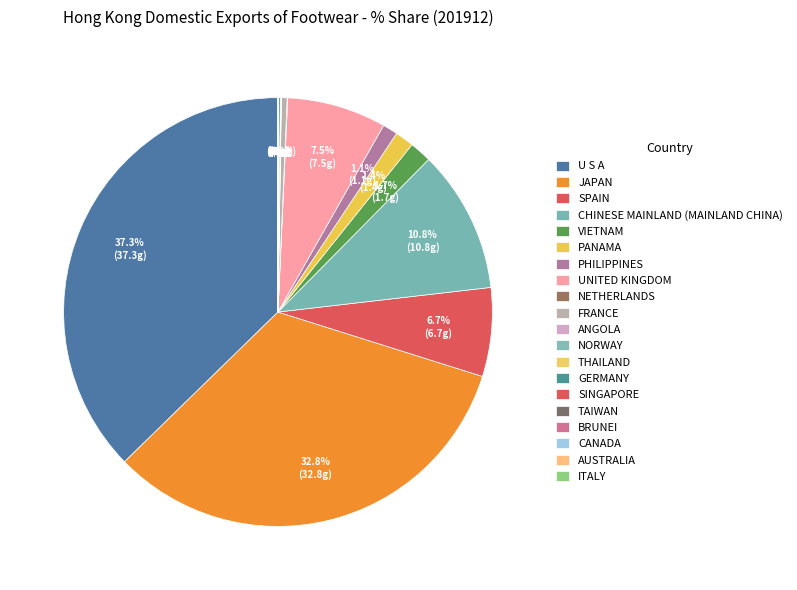

Count the number of slices in the pie.

20